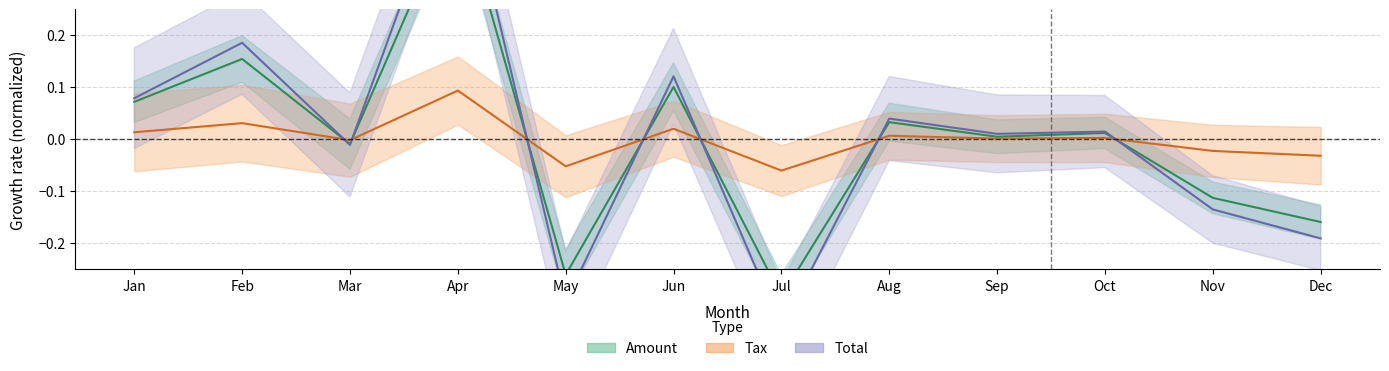

Where is total nearest to the value 0?

Sep